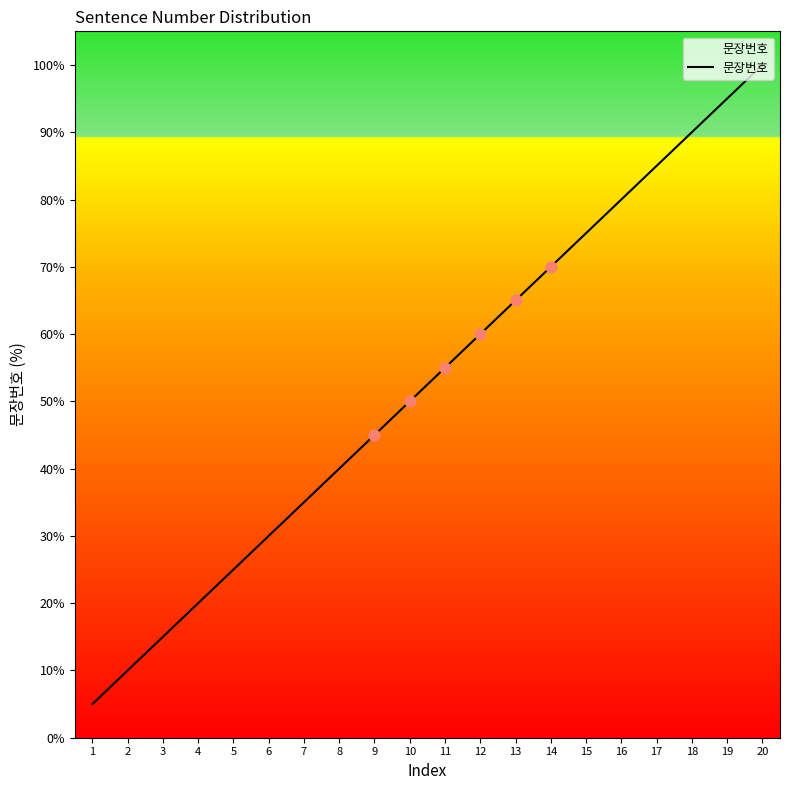

What is the ratio of the value at 9 to the value at 16?

0.6